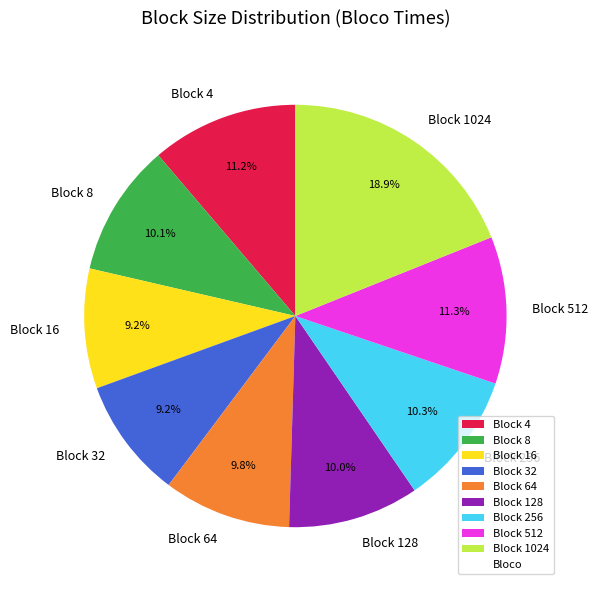

Do Block 16 and Block 32 together represent more than half of the pie?

No